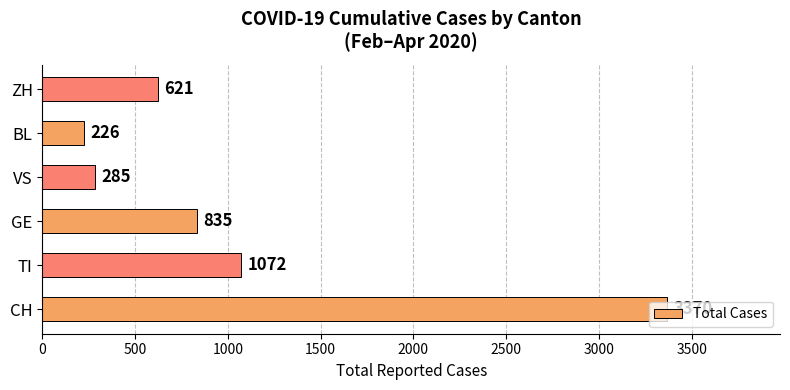

What is the minimum value shown in the chart?

226